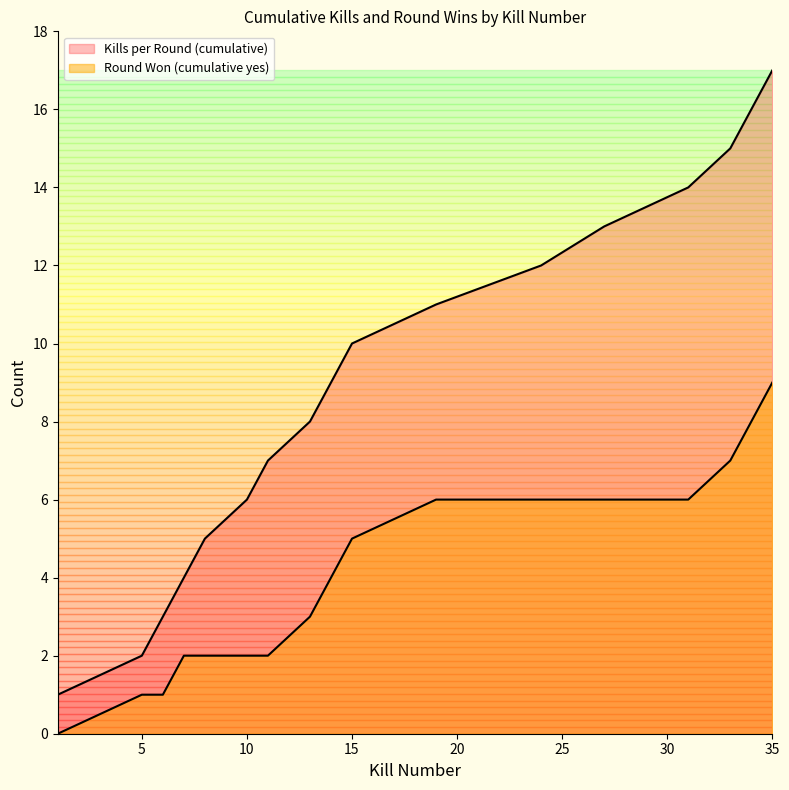

Which series has the widest spread of values?

Kills per Round (cumulative)